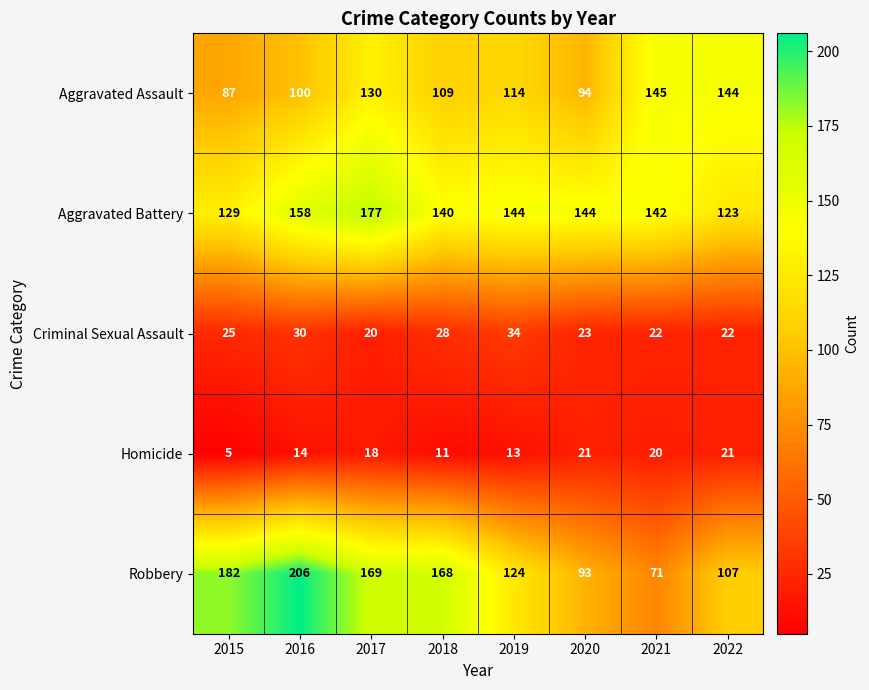

At which category is the sum across all series the highest?

2017